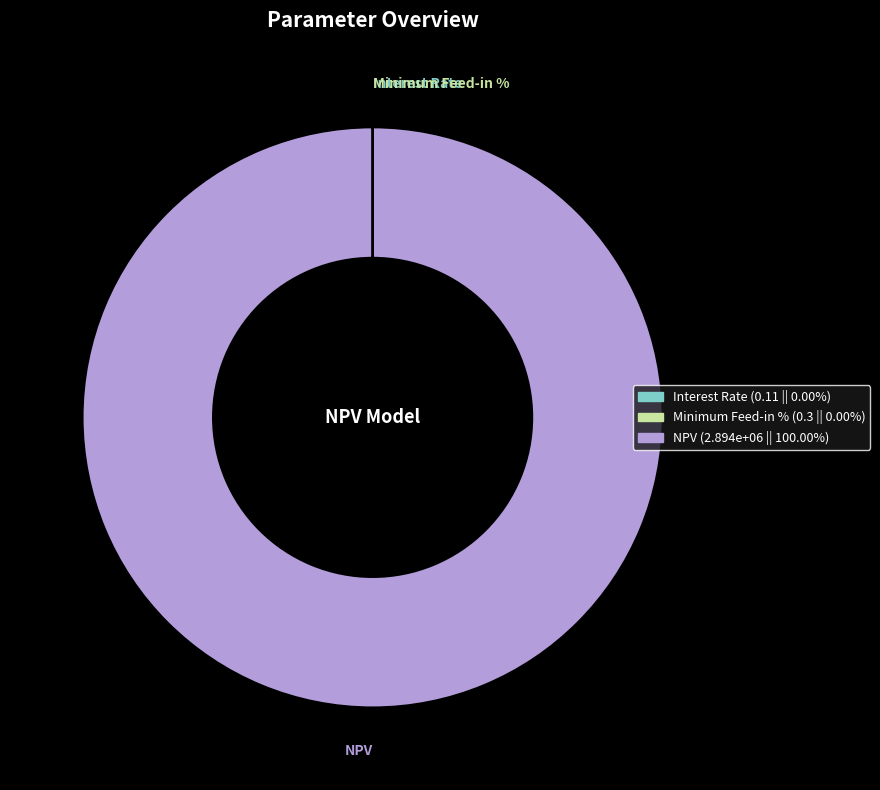

Is there a majority slice in this chart?

Yes